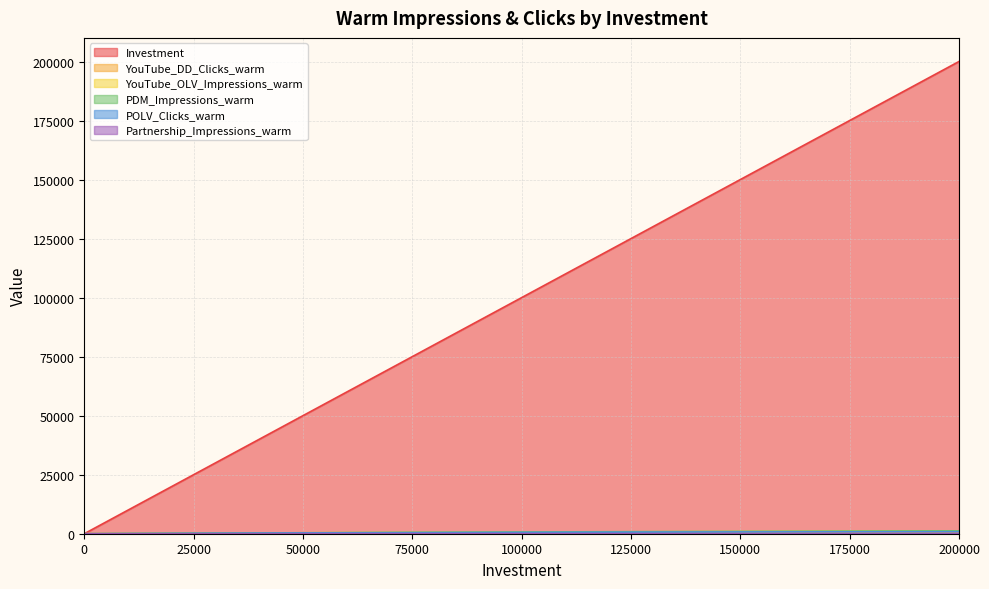

How many categories are shown in the chart?

21